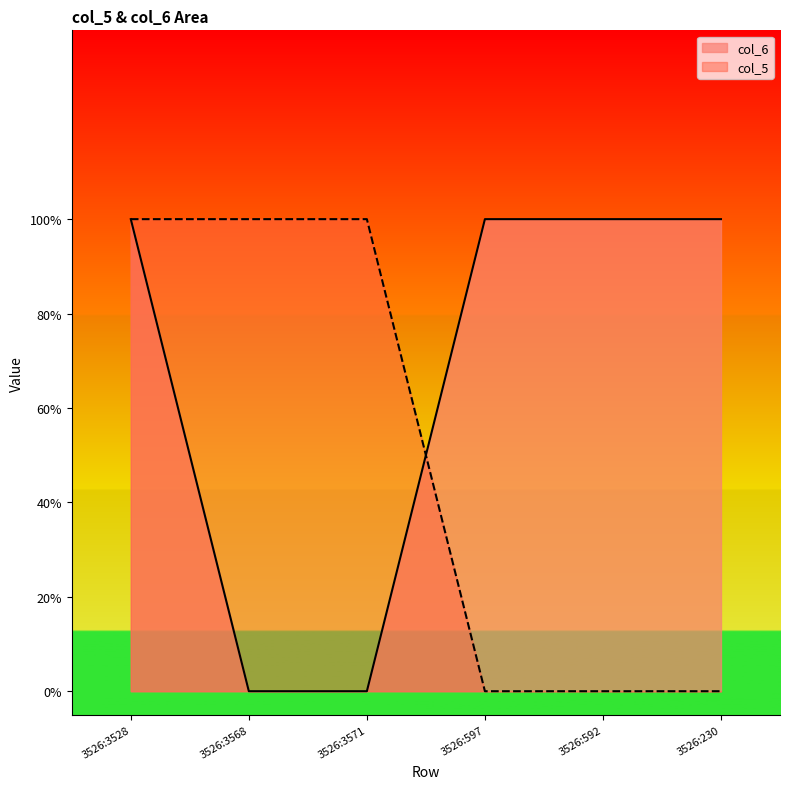

Rank the categories by value from lowest to highest.

3526:3568, 3526:3571, 3526:3528, 3526:597, 3526:592, 3526:230